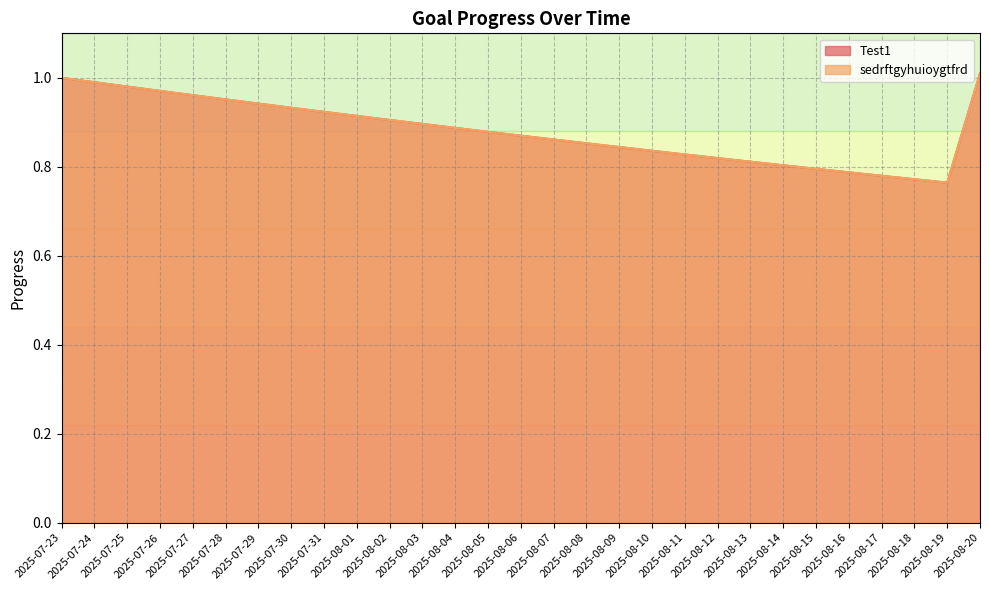

True or false: sedrftgyhuioygtfrd has a value of 1.3 at 2025-08-17.

False